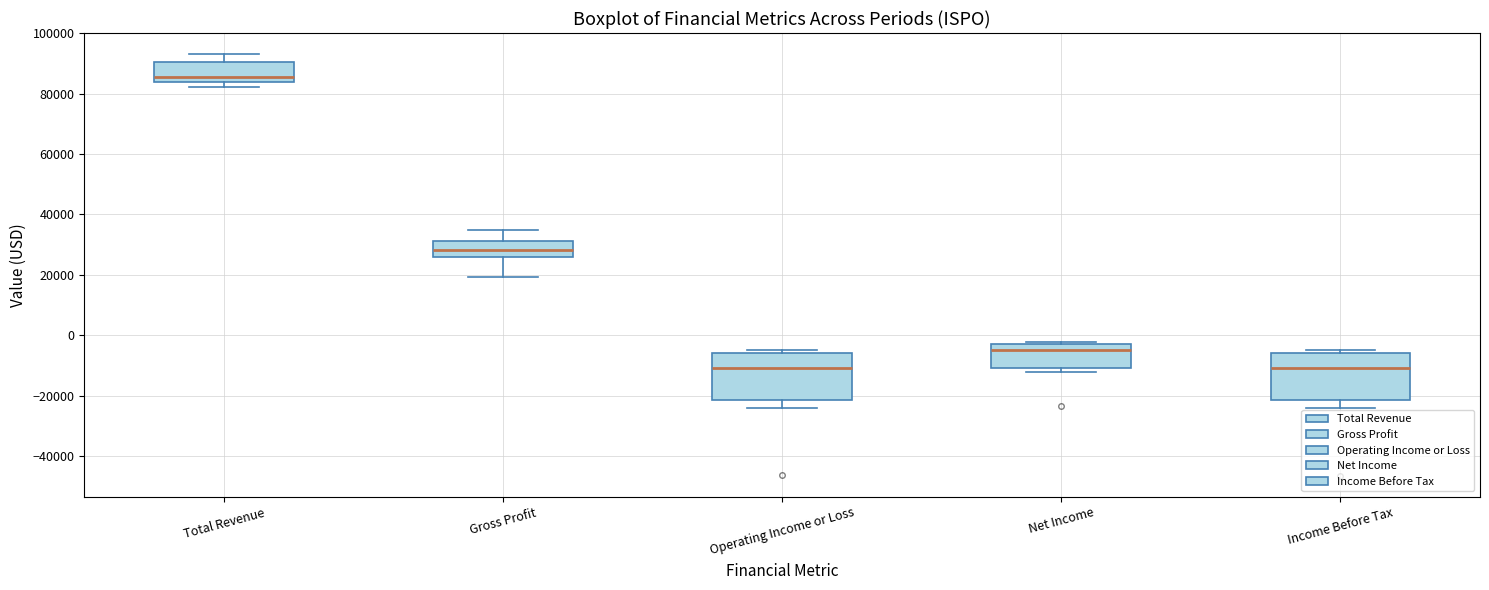

Reading left to right, transcribe this box plot: for each box, give where its median line is, the range the box spans, and where its two whiskers end, as read against the y-axis. The values are not printed on the chart, so give them approximately, as read against the axis.

Total Revenue: median 86000, box 84000 to 90000, whiskers 82000 to 94000
Gross Profit: median 28000, box 26000 to 32000, whiskers 20000 to 34000
Operating Income or Loss: median -10000, box -22000 to -6000, whiskers -24000 to -4000
Net Income: median -4000, box -10000 to -2000, whiskers -12000 to -2000 (just above the box's upper edge)
Income Before Tax: median -10000, box -22000 to -6000, whiskers -24000 to -4000